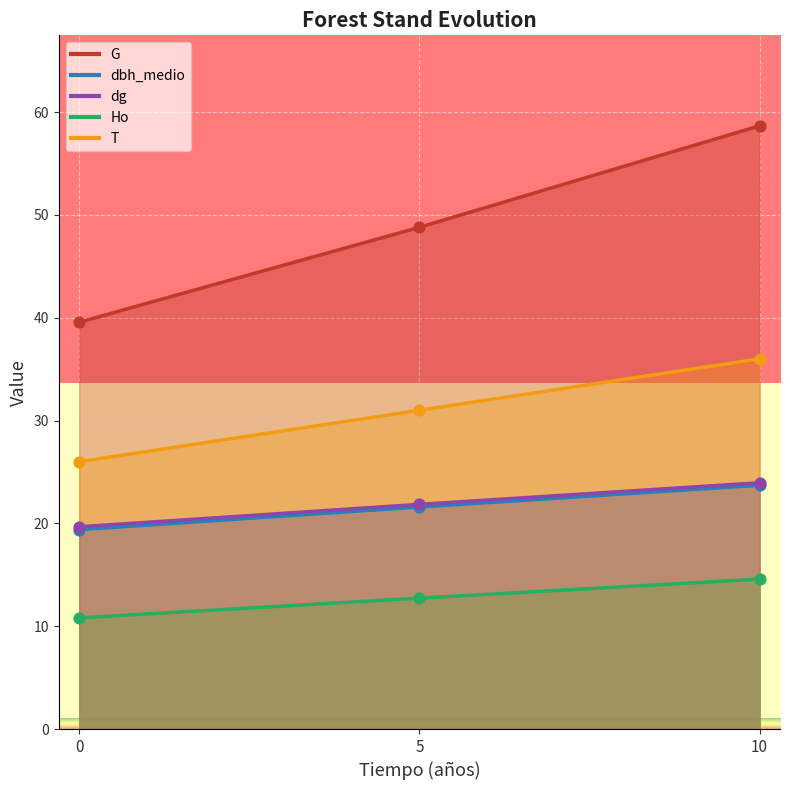

Which series contains the highest Y value?

G